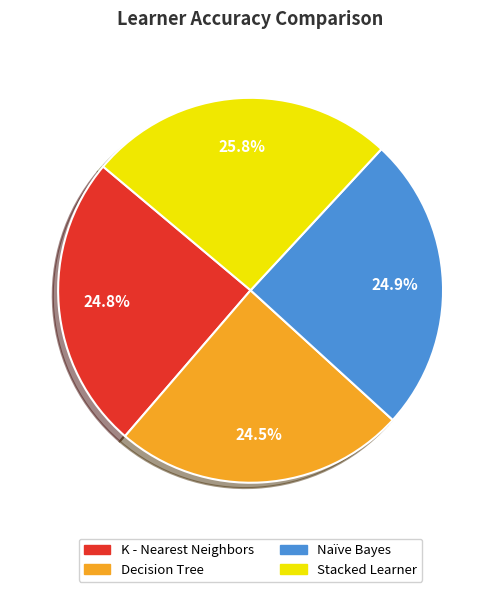

What is the largest slice in the pie chart?

Stacked Learner